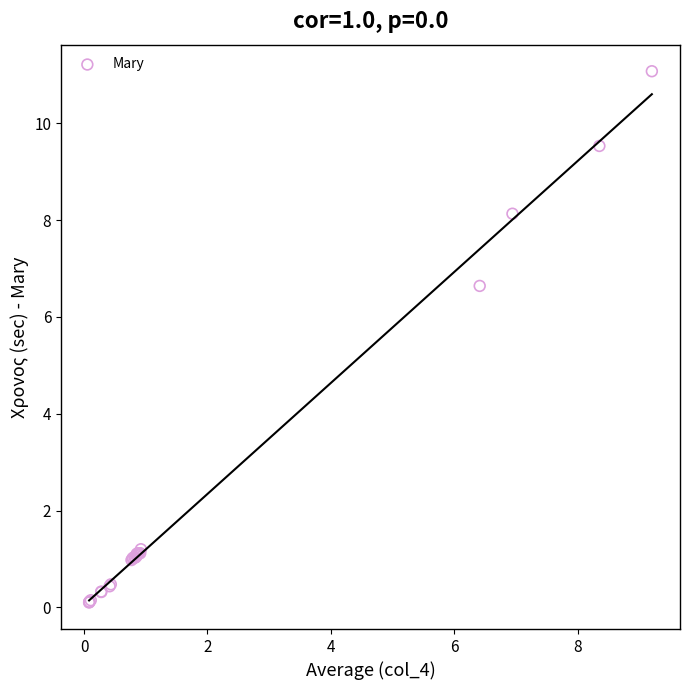

What Y value in the scatter plot is closest to 5?

6.6